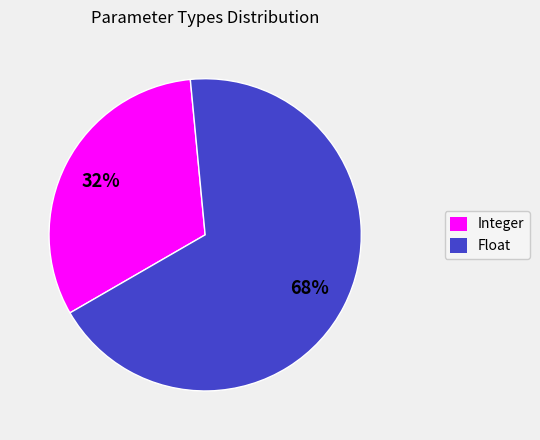

How many slices are in this pie chart?

2